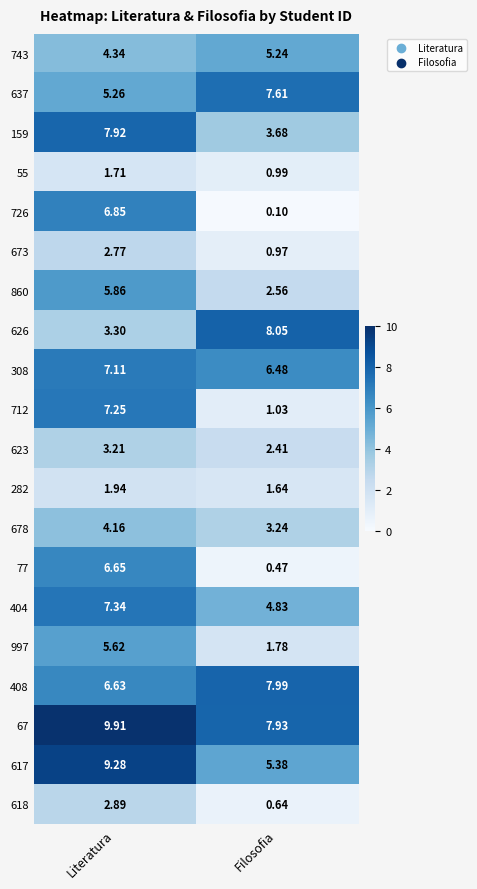

List the labels in order of 637 value, largest first.

Filosofia, Literatura